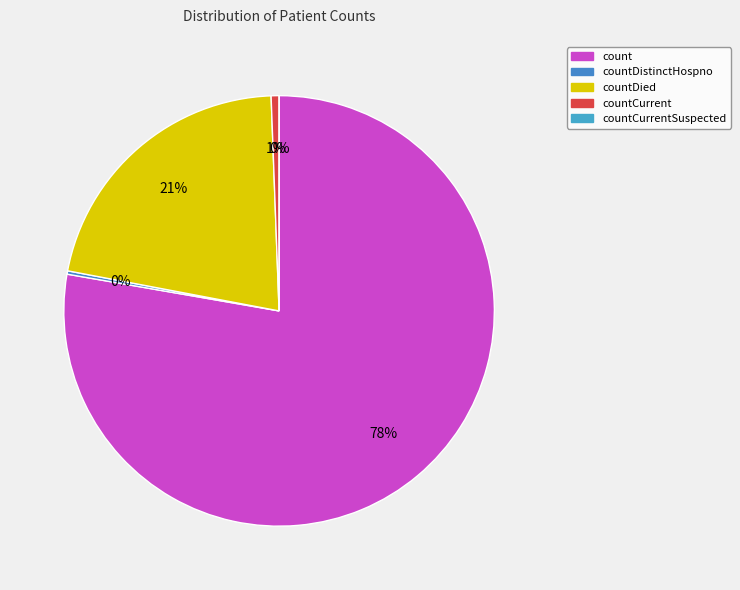

How many segments does this pie chart have?

5